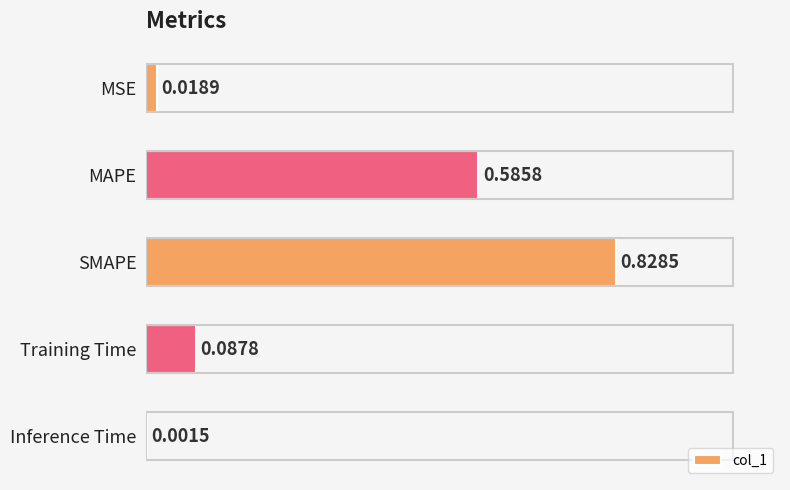

At which category does the chart reach its peak across all series?

SMAPE